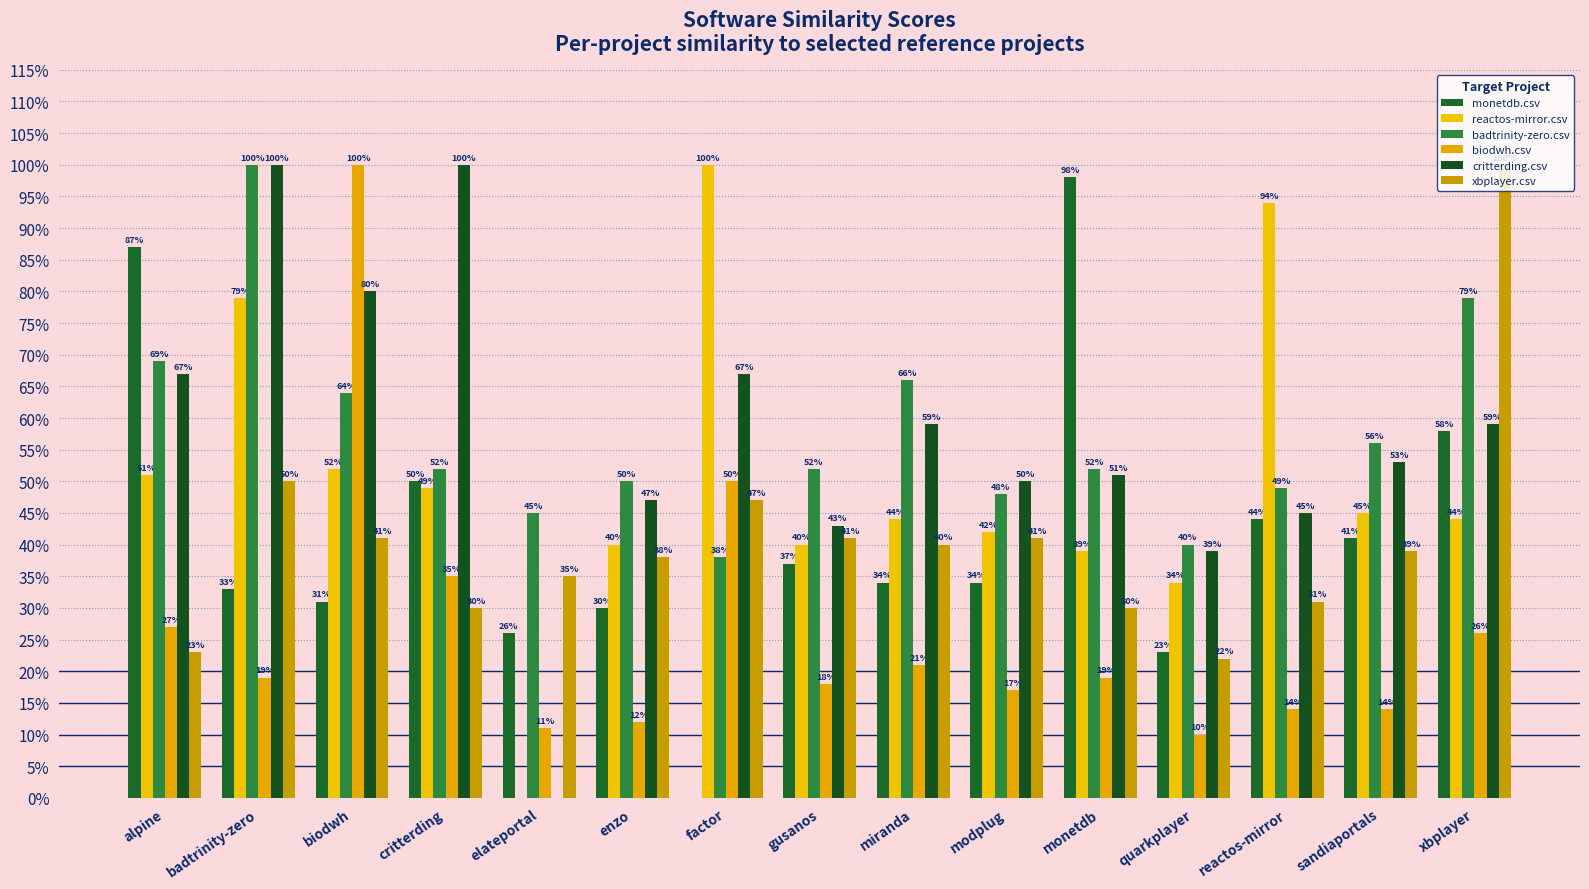

What is the label of the 5th bar from the left?

elateportal